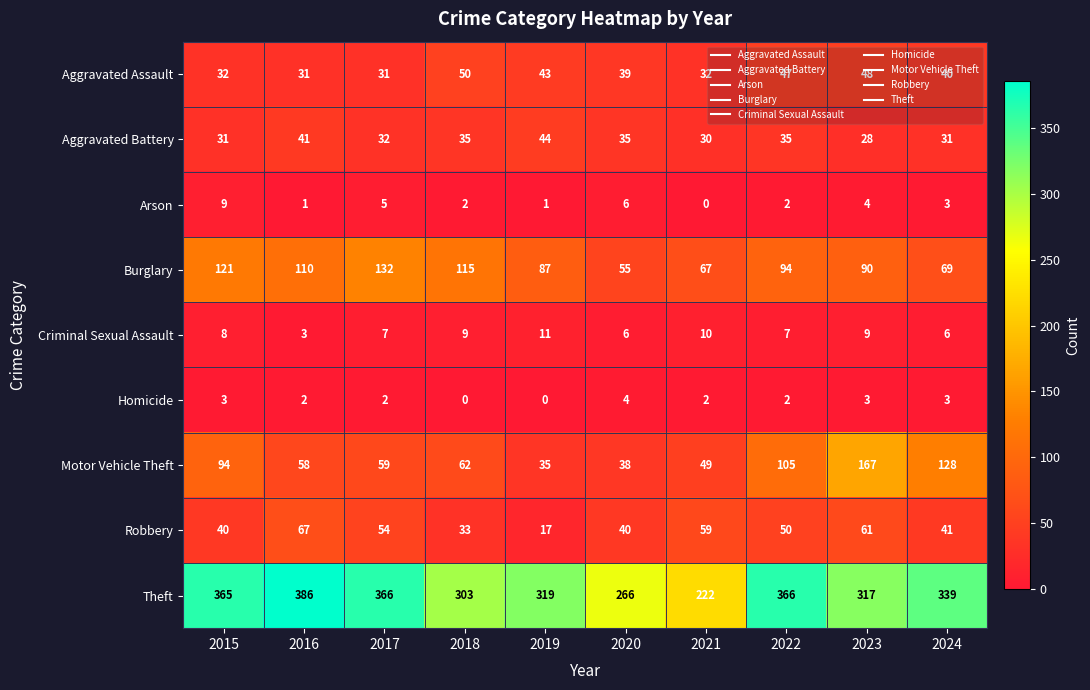

The value of Homicide at 2016 is 3. True or false?

False